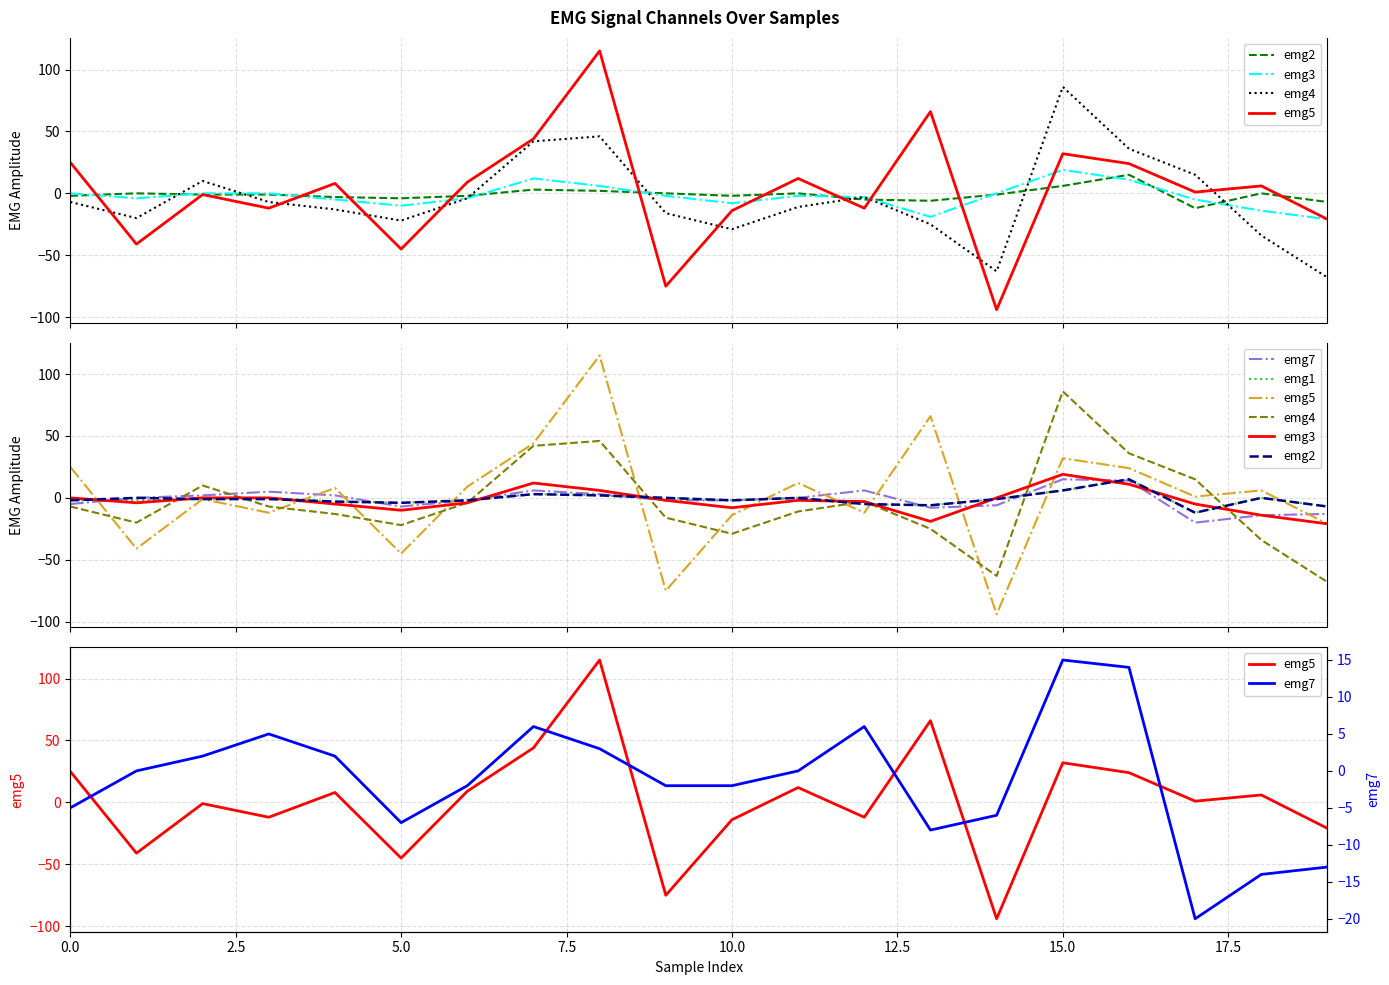

The emg5 series shows -21 at 19. True or false?

True